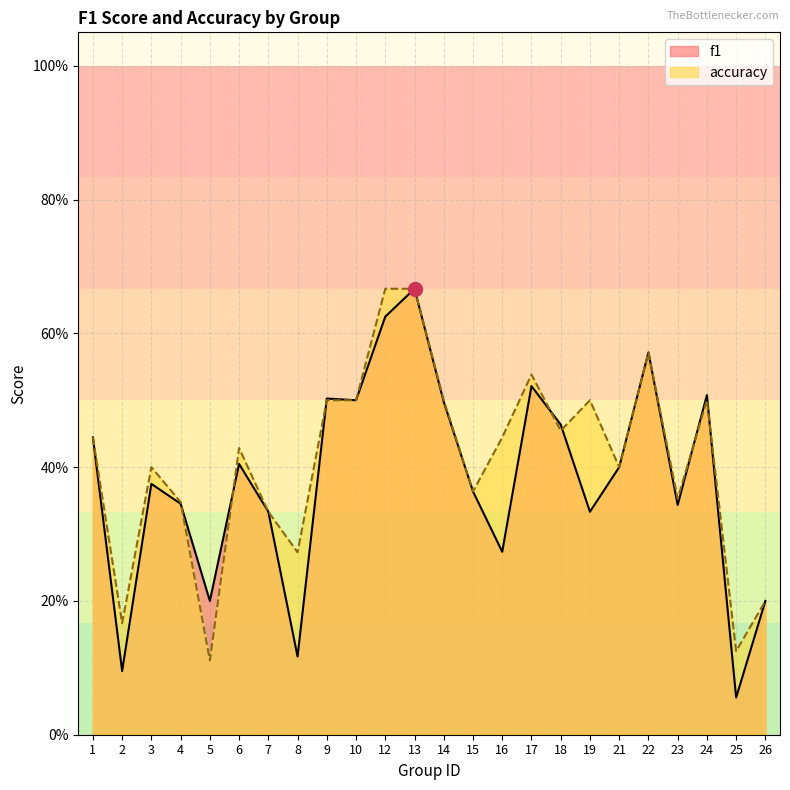

What is the total value across all series at 5?

0.3